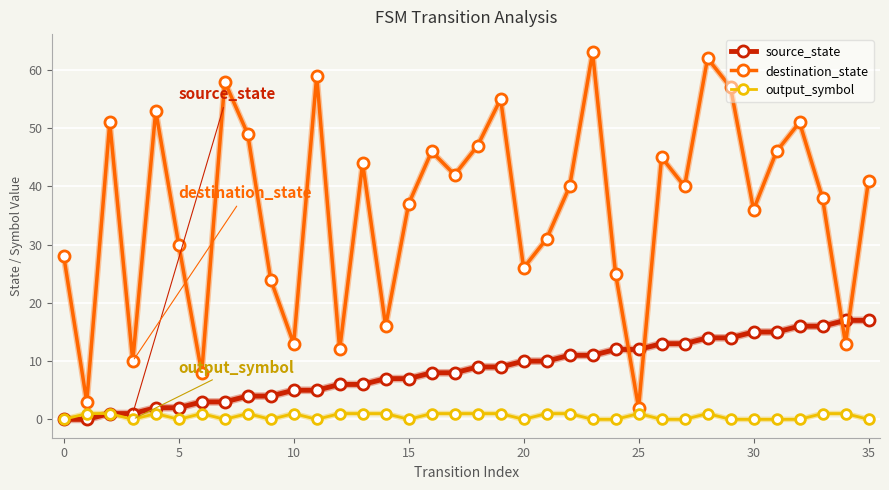

What is the maximum value for output_symbol?

1